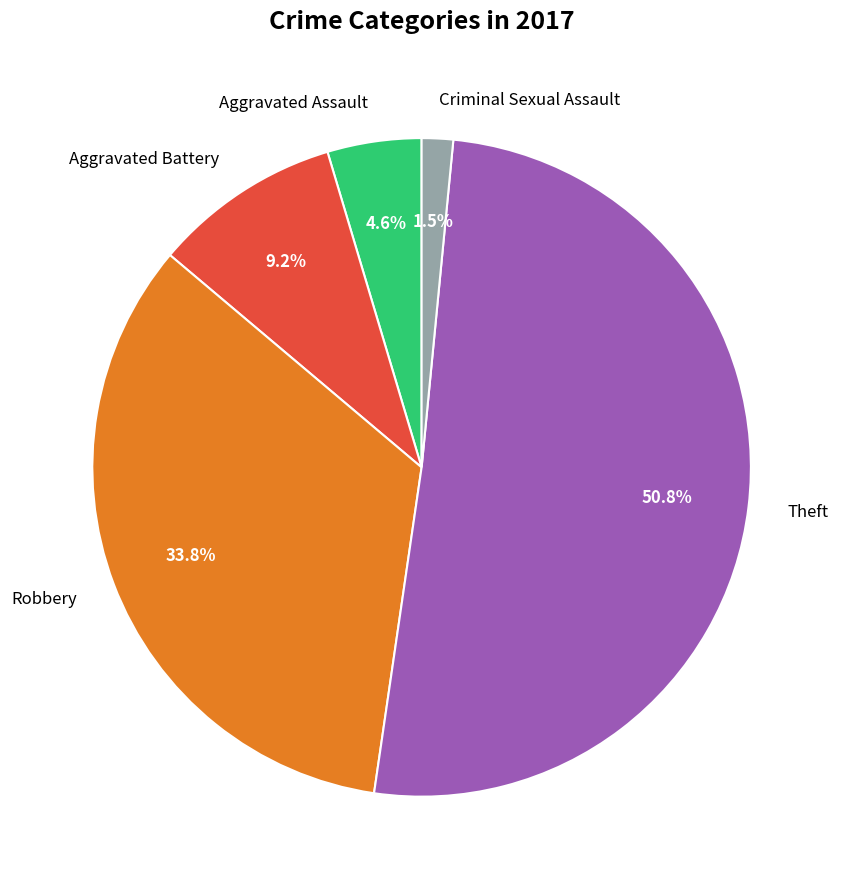

Count the number of slices in the pie.

5